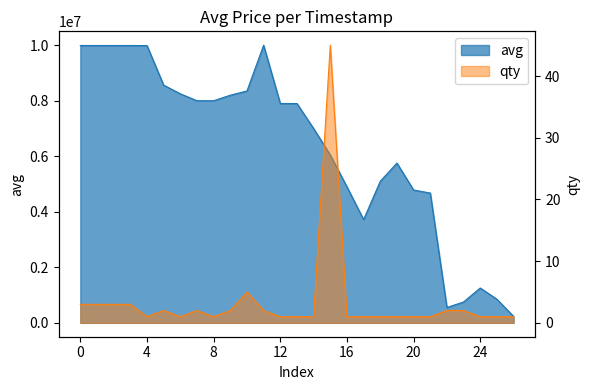

Reading left to right, transcribe all the data shown in this chart.

avg: 9989888	9989888	9989888	9989888	9988000	8562005	8250000	8000000	8000000	8200000	8352424	10000000	7900000	7900000	7000000	6046970	4900000	3720000	5100005	5755000	4784777	4675000	552003	753058	1255004	851224	232030
qty: 3	3	3	3	1	2	1	2	1	2	5	2	1	1	1	45	1	1	1	1	1	1	2	2	1	1	1